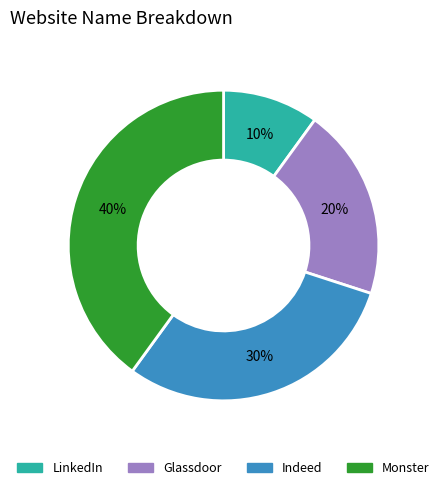

To the nearest percent, what portion does Indeed represent?

30%